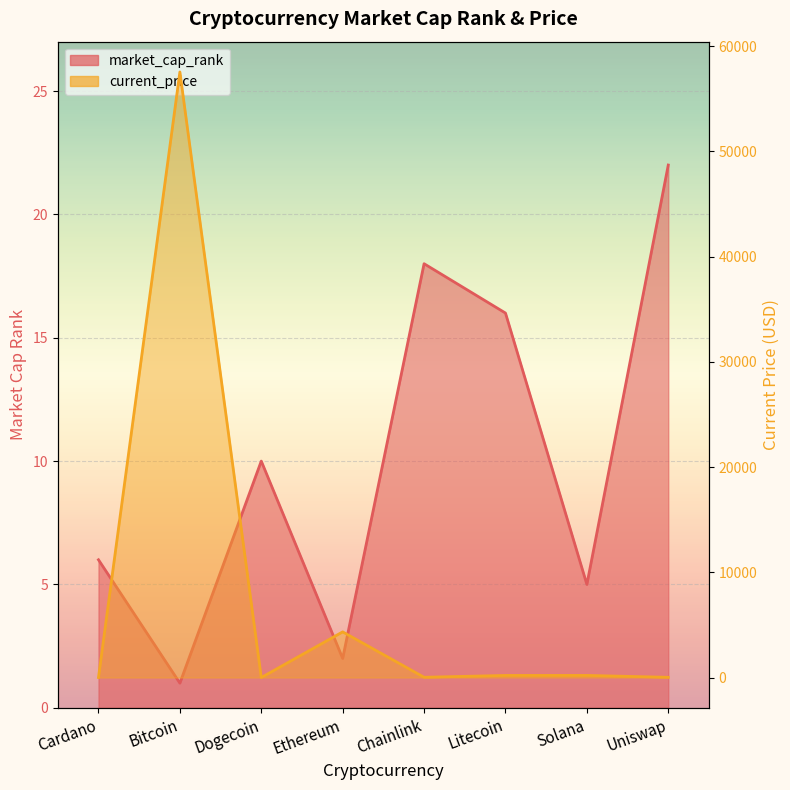

Which has a higher value, Ethereum or Litecoin?

Litecoin